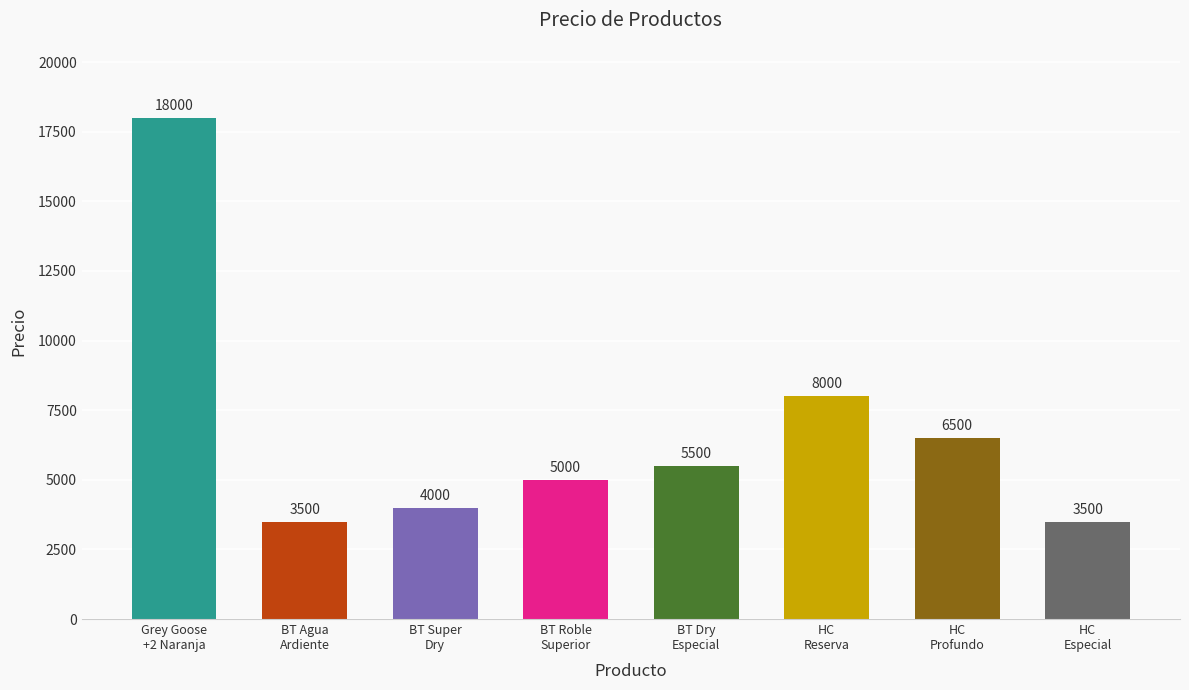

What position from the right is Grey Goose
+2 Naranja?

8